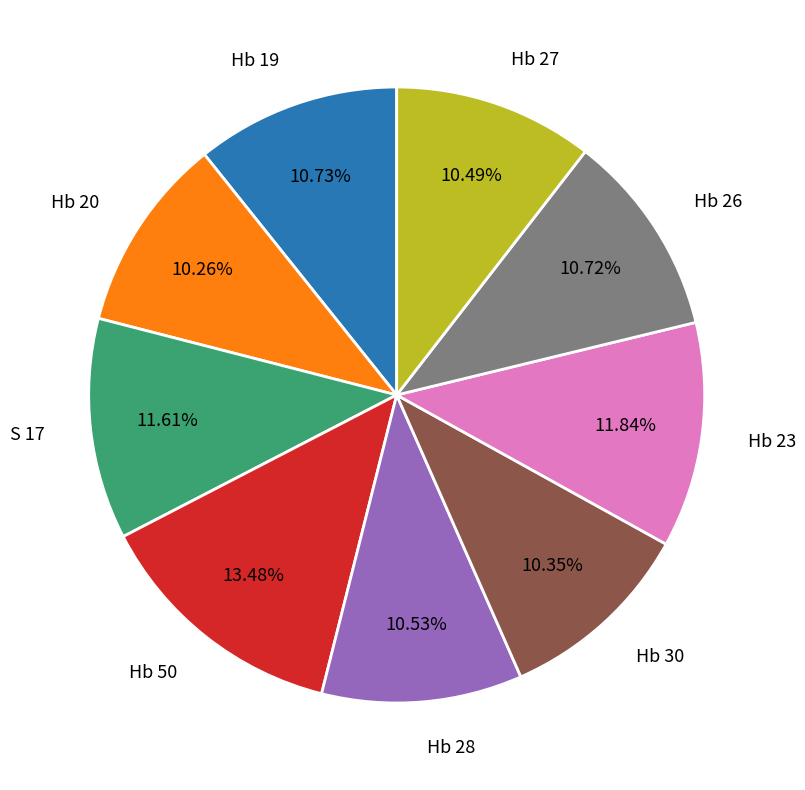

What is the total percentage of Hb 20 and Hb 28?

20.8%